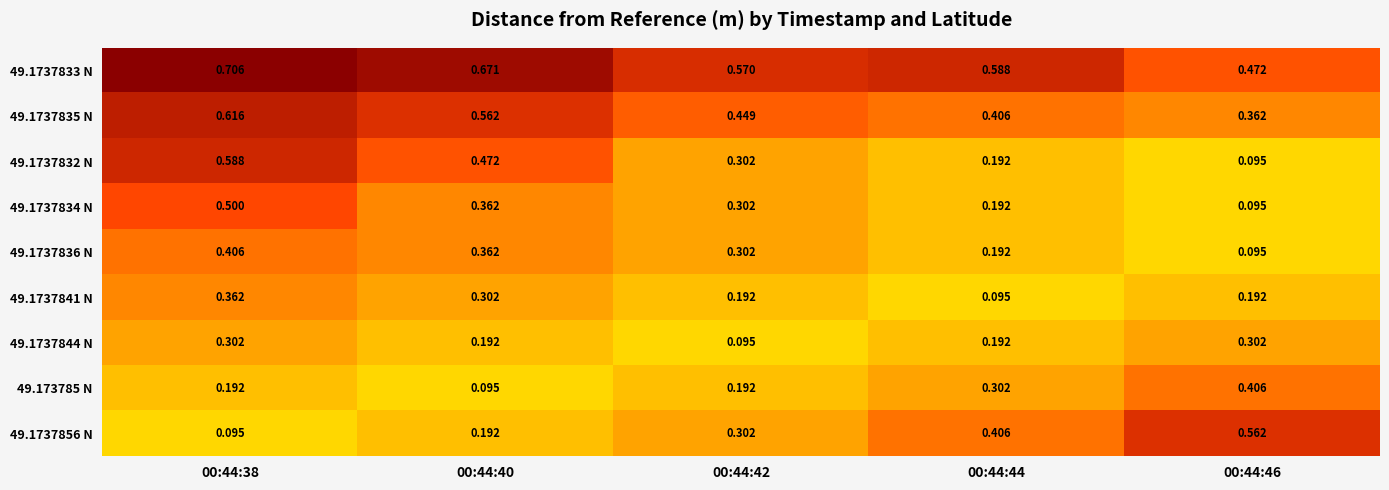

Is the value of 49.173785 N at 00:44:38 greater than the value of 49.1737835 N at 00:44:40?

No